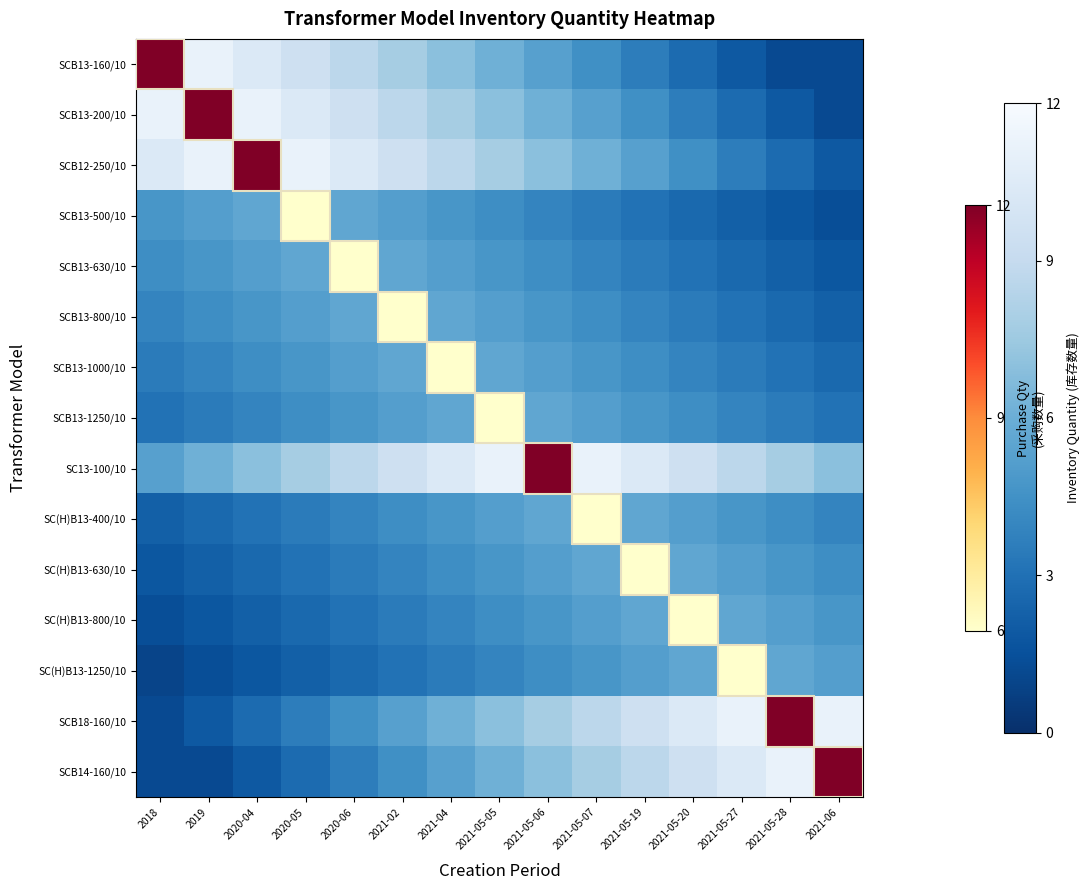

Which has a higher value, 2021-05-27 or 2021-06?

2021-05-27